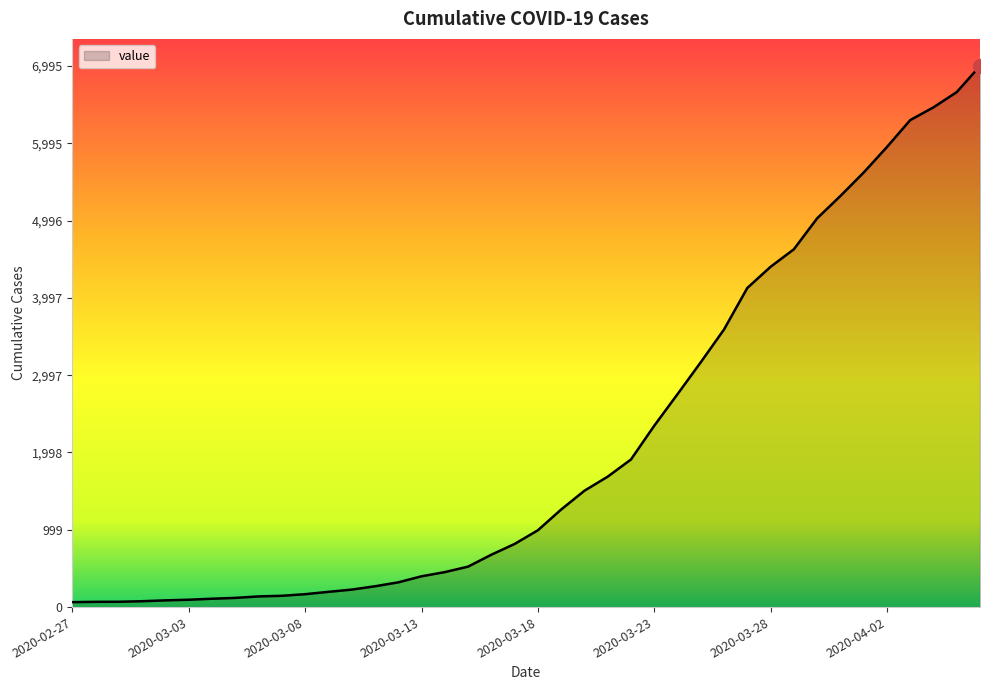

What is the smallest value displayed?

64